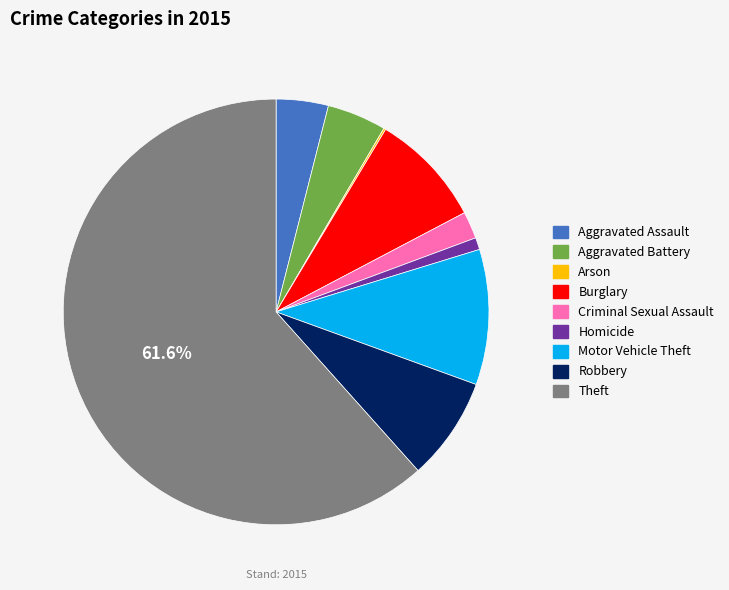

Which category accounts for the majority?

Theft